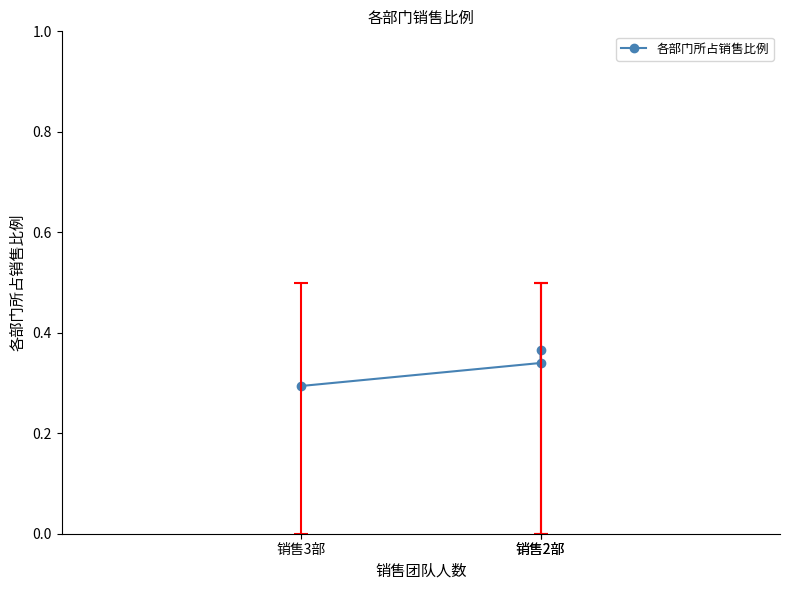

How many values are between 0 and 1?

3